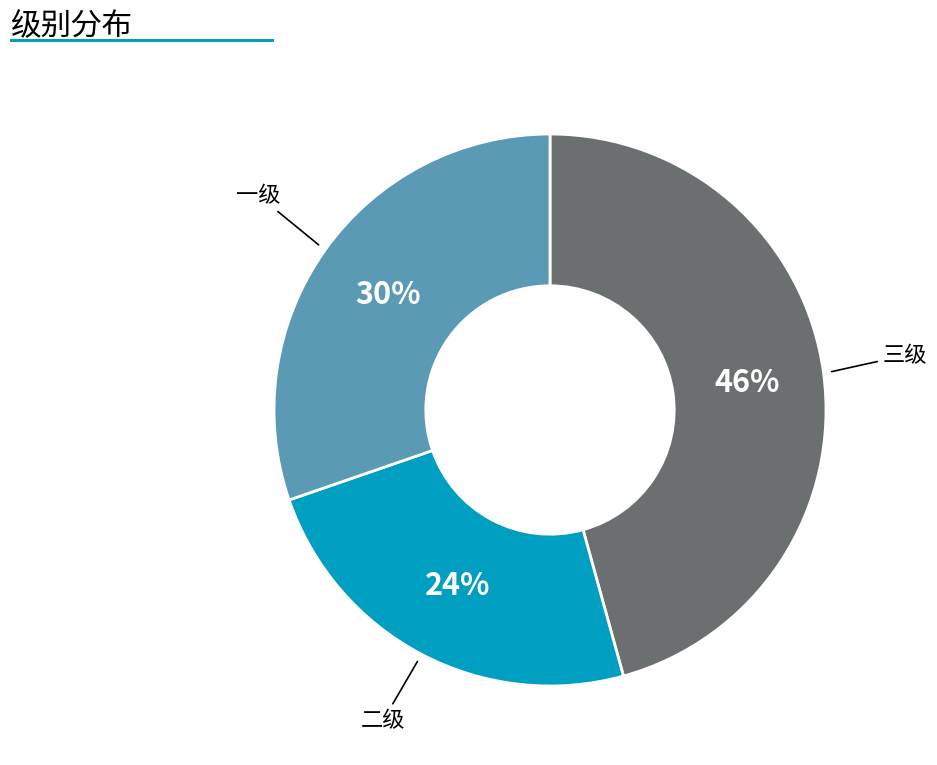

Does any single category account for the majority?

No